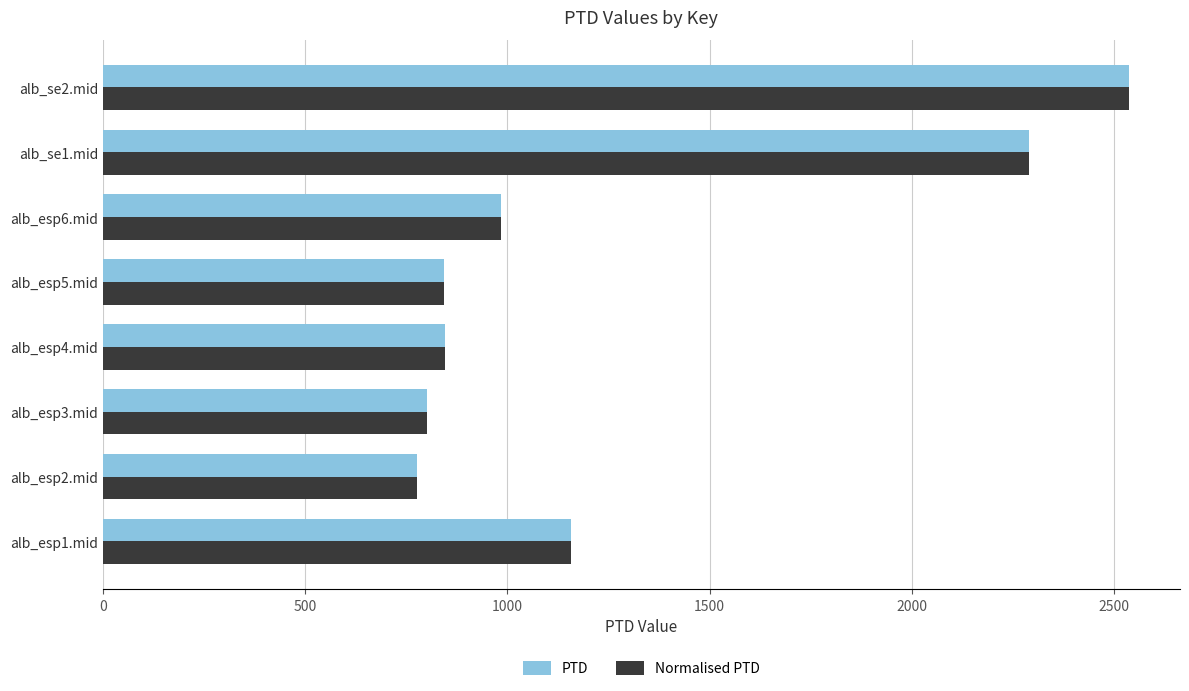

What is the minimum value for PTD?

777.9